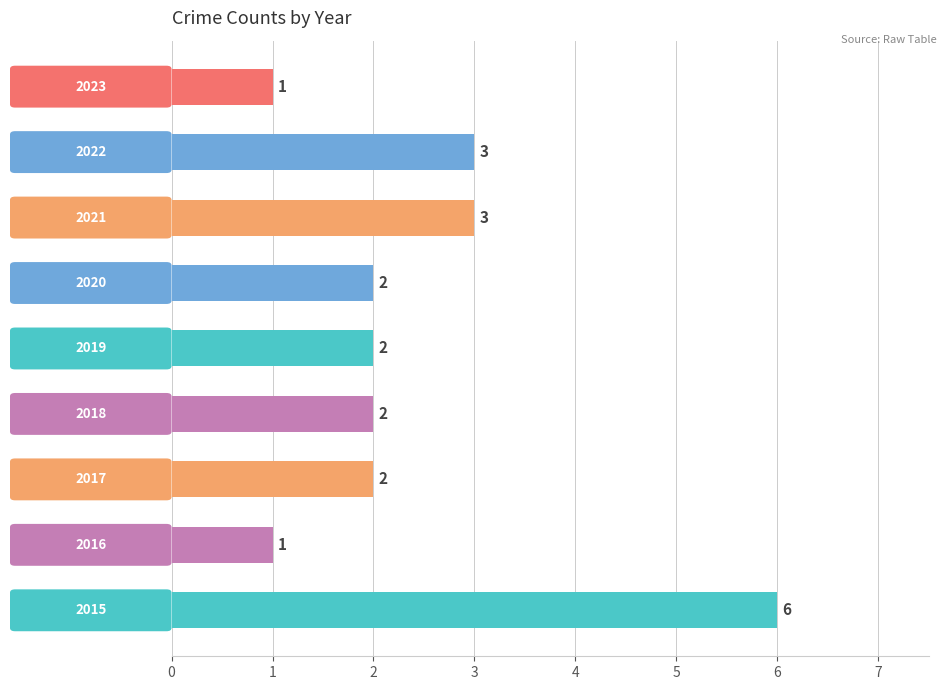

How many values are between 2 and 3?

6